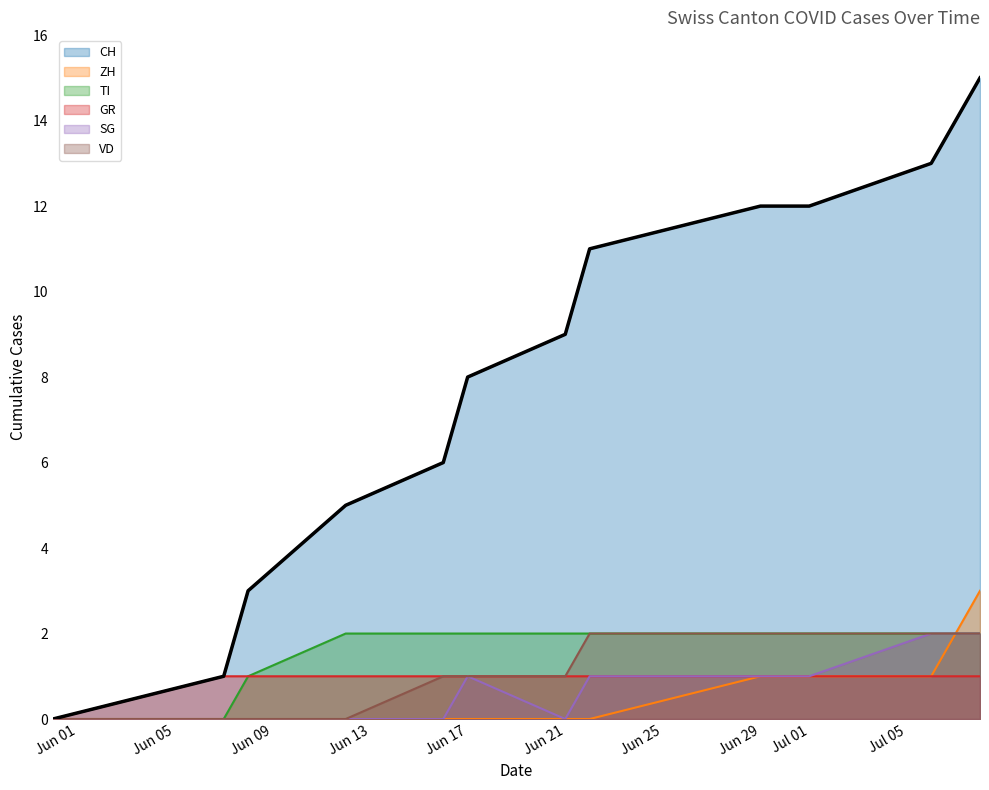

The value of ZH at Jun 21 is 0. True or false?

True